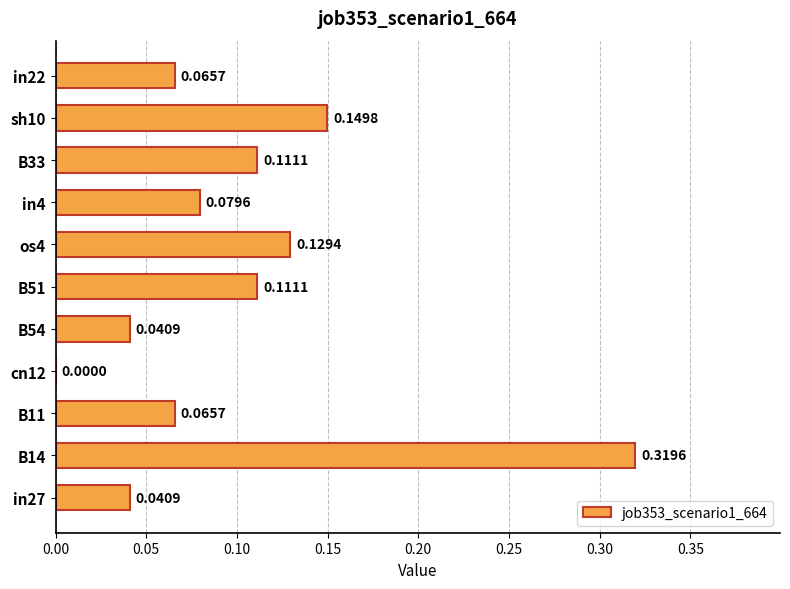

Which has a higher value, B54 or sh10?

sh10